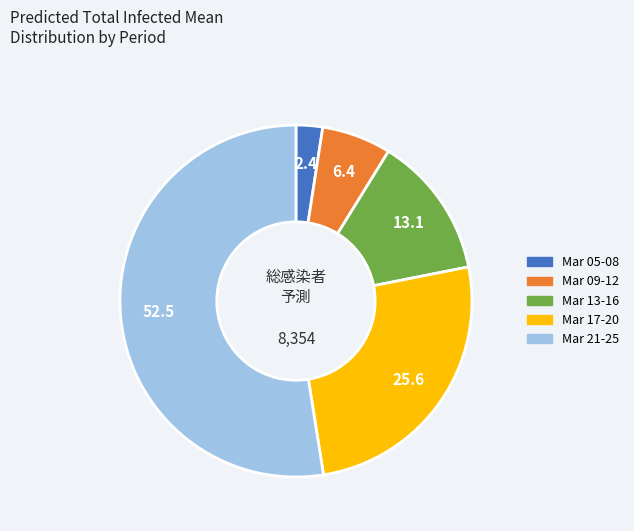

Is there any slice that represents more than half of the pie?

Yes